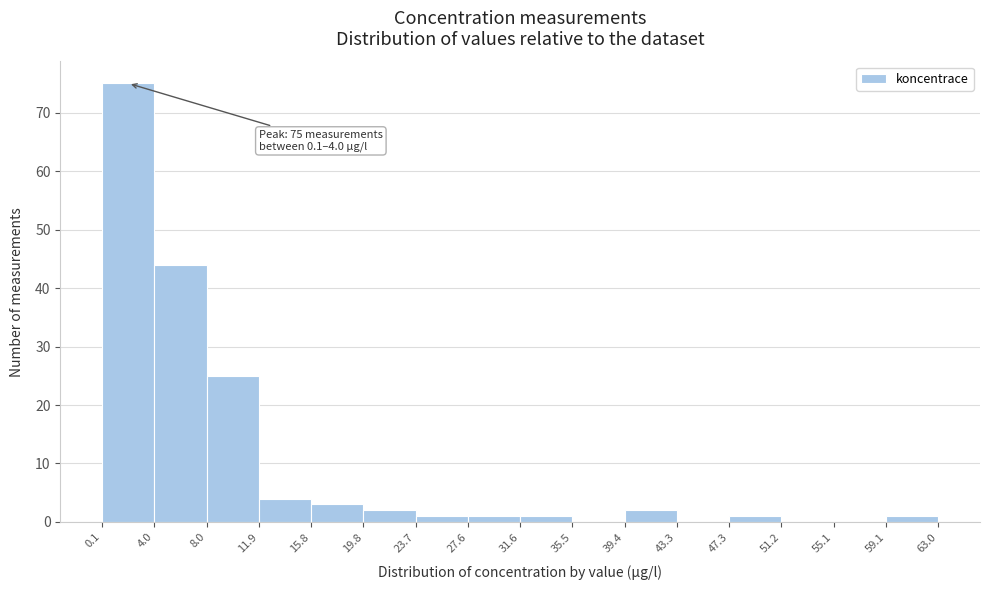

Over which range of the x-axis is the bar tallest?

0.1 to 4.0